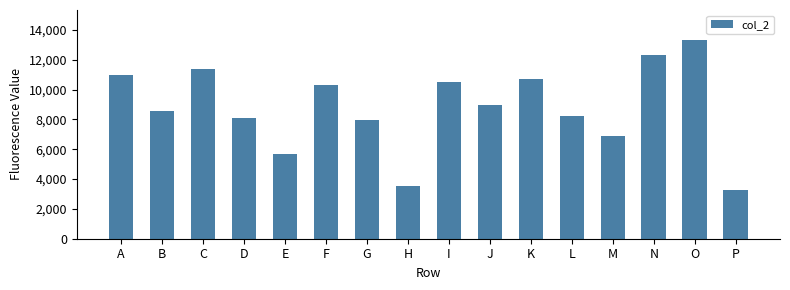

Reading right to left, list all the values displayed in this chart.

3290	13331	12319	6873	8225	10719	8936	10487	3536	7971	10287	5712	8072	11347	8581	10946